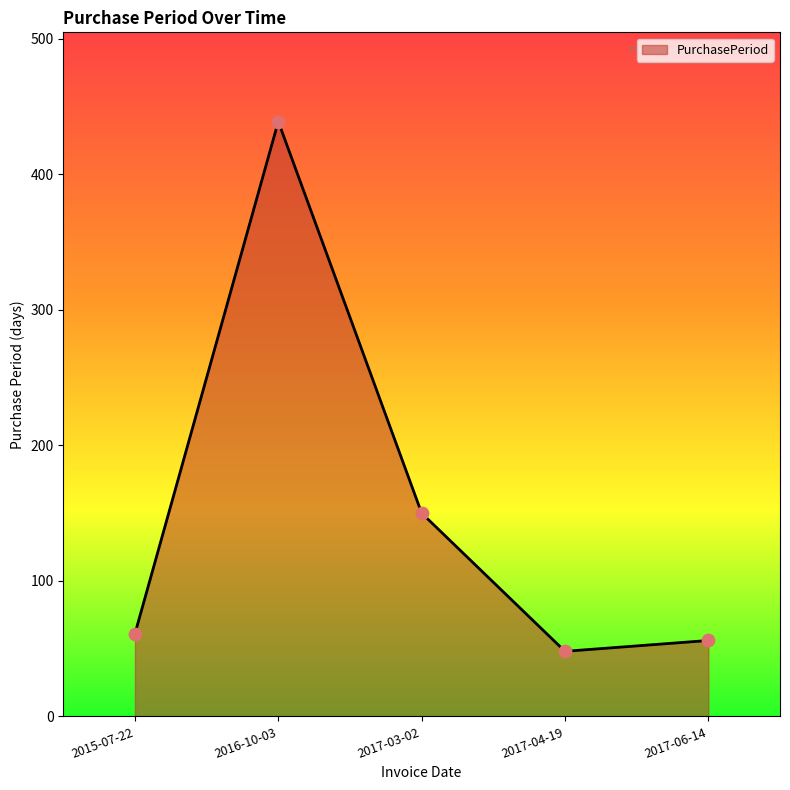

What is the ratio of the value at 2017-06-14 to the value at 2017-04-19?

1.2